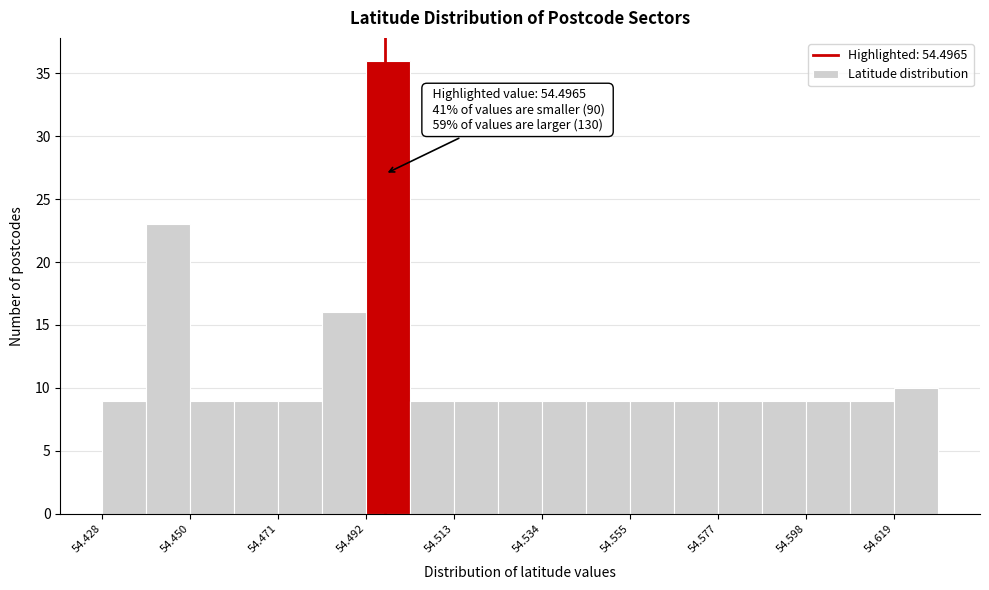

Read against the x-axis, roughly where is the centre of the tallest bar?

54.495